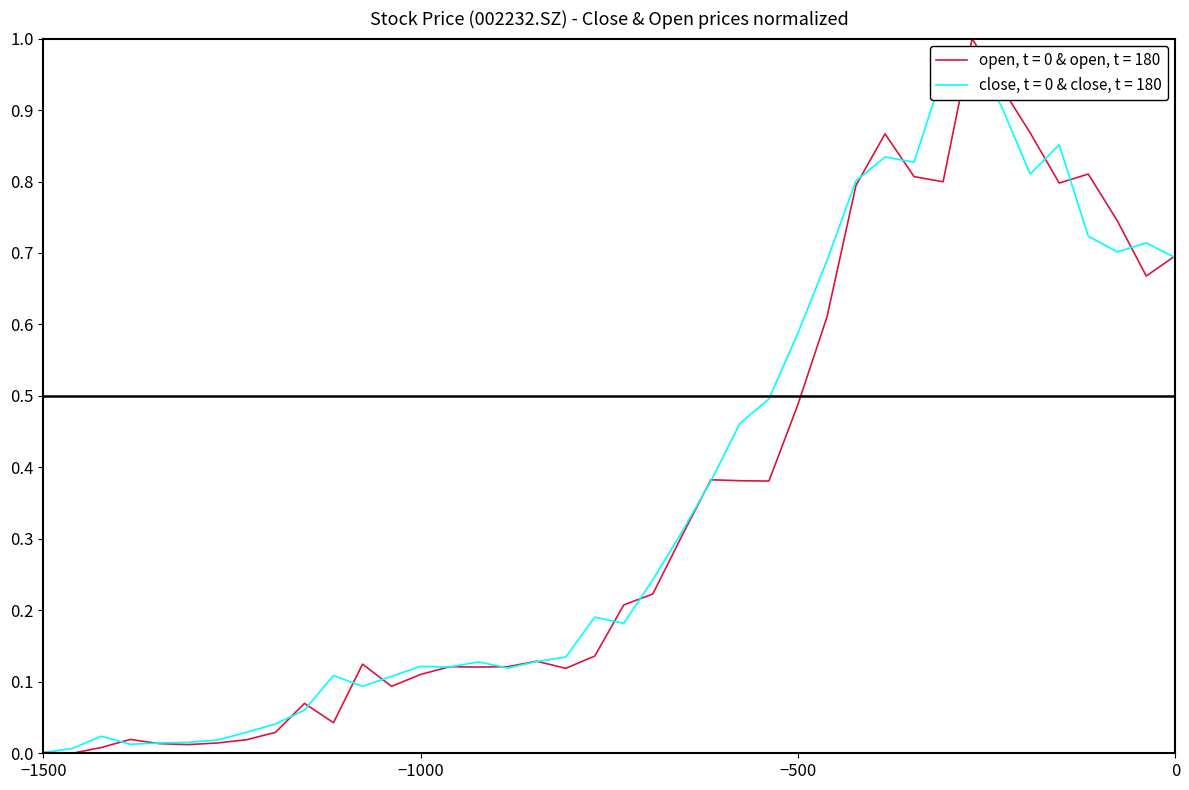

At 20211125, list the series in order from largest to smallest.

open (normalized), close (normalized)